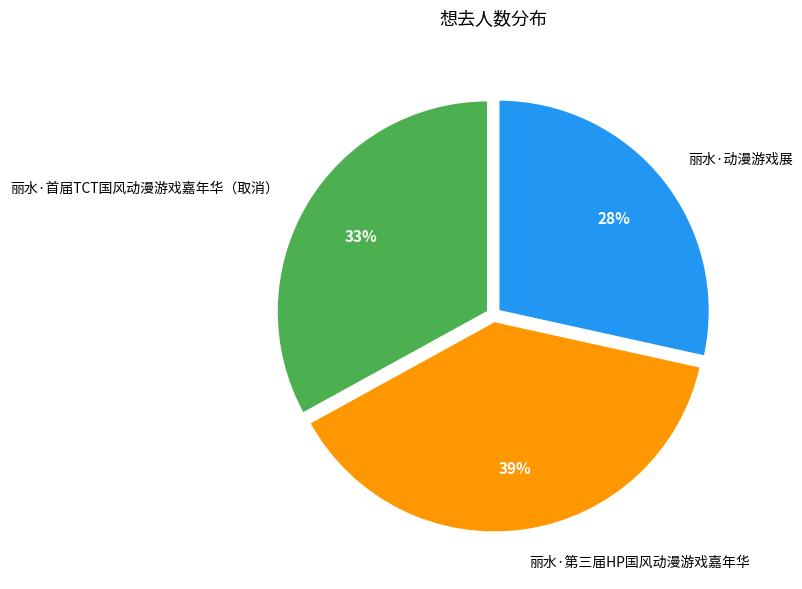

To the nearest percent, what percentage of the pie is 丽水·第三届HP国风动漫游戏嘉年华?

39%